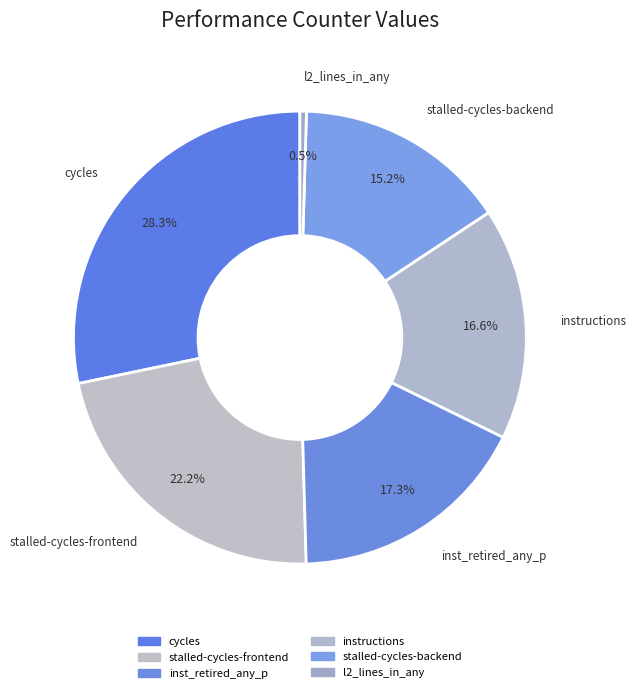

Rank the categories by value from highest to lowest.

cycles, stalled-cycles-frontend, inst_retired_any_p, instructions, stalled-cycles-backend, l2_lines_in_any